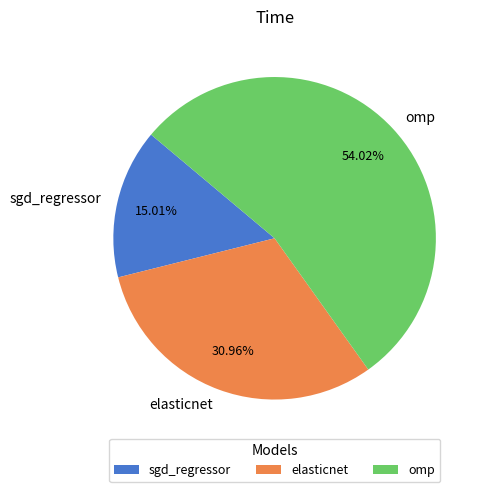

To the nearest percent, what is the difference between the largest and smallest slice percentages?

39%